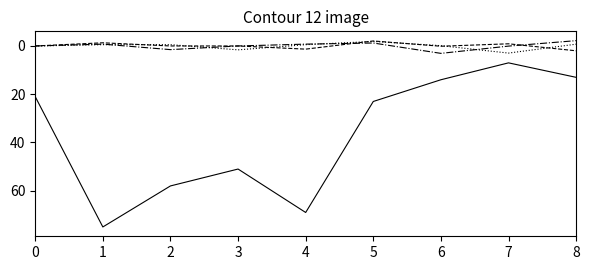

What is the total value across all series at 0?

21.0